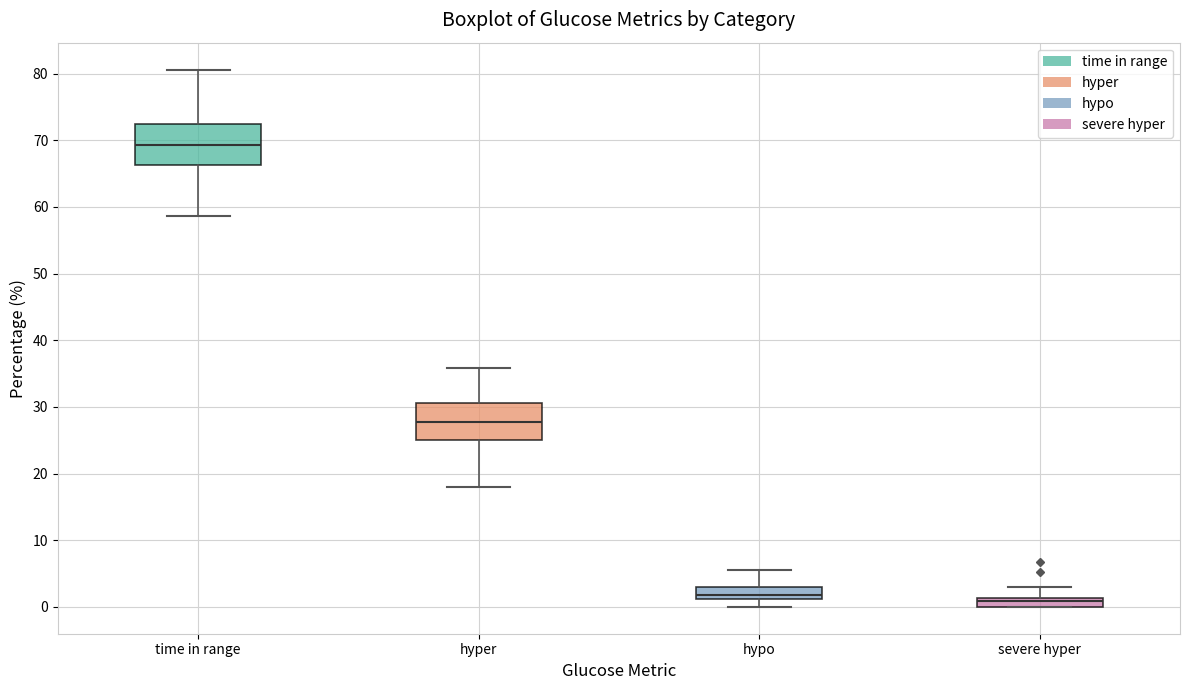

Which box has the highest median line?

time in range